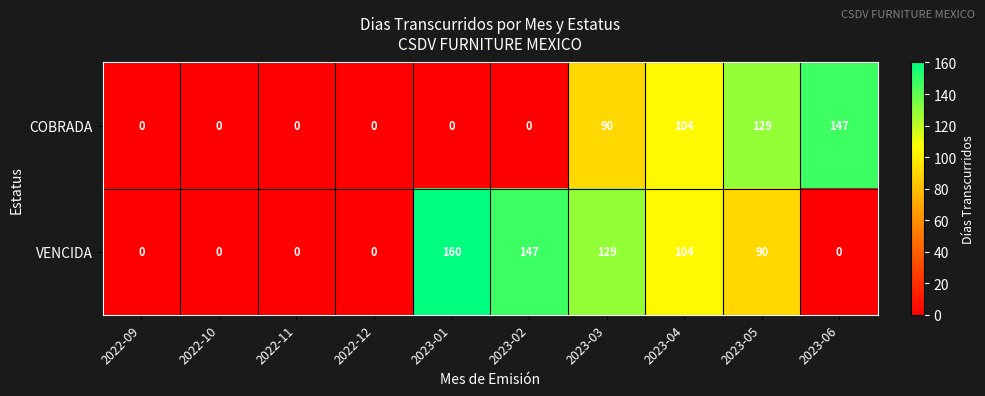

Which series has the widest spread of values?

VENCIDA